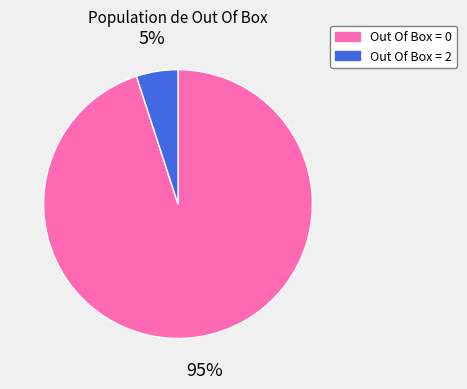

What percentage is the Out Of Box = 2 slice, to the nearest percent?

5%